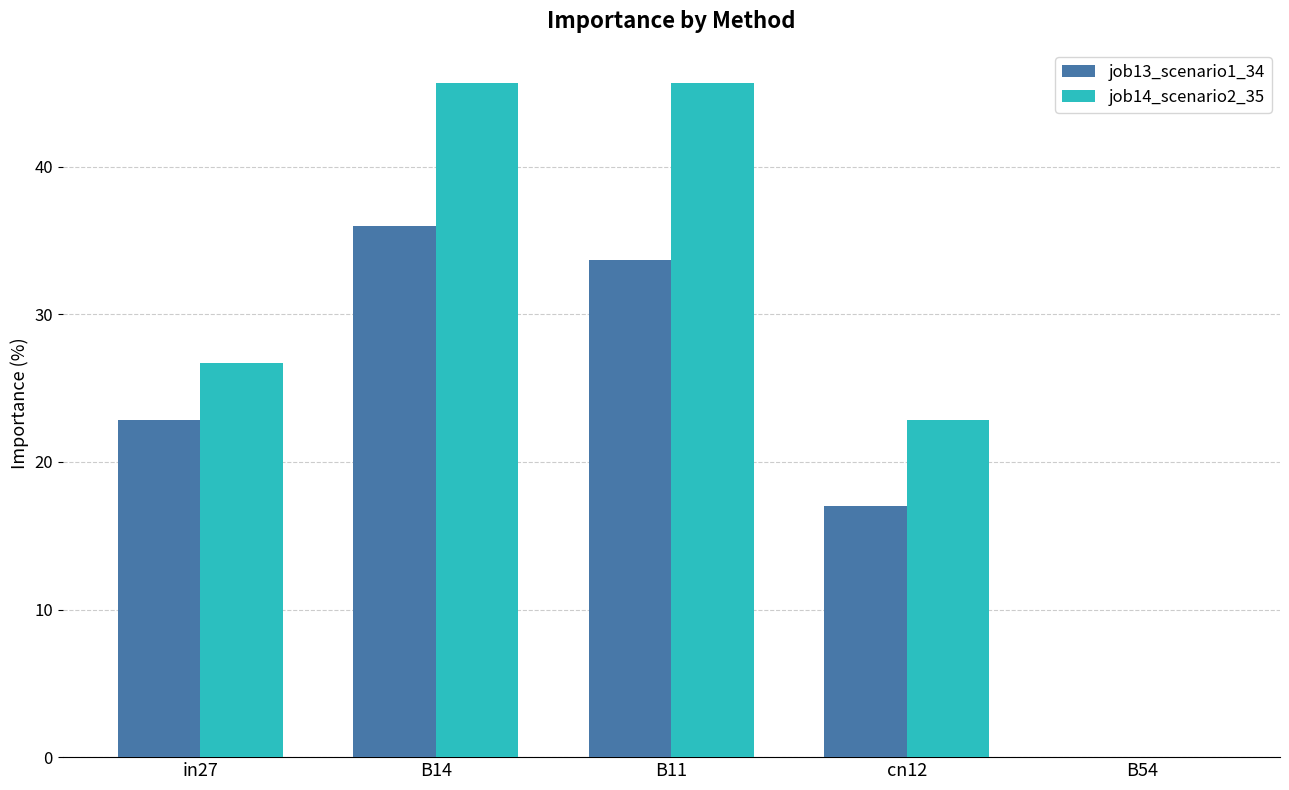

Which series has the largest total across all categories?

job14_scenario2_35